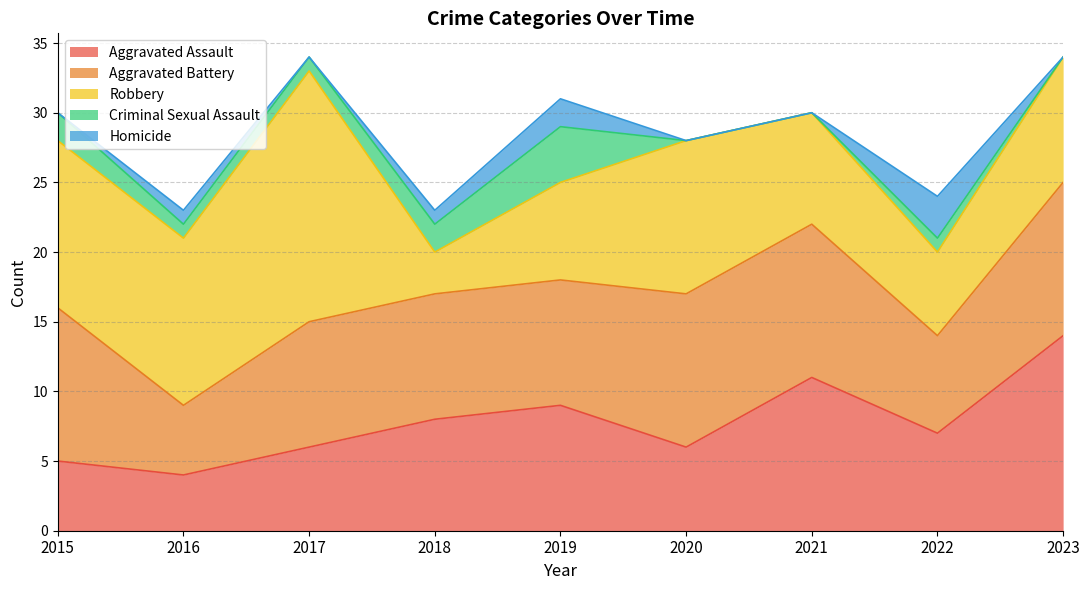

True or false: Homicide and Criminal Sexual Assault cross at least once.

False